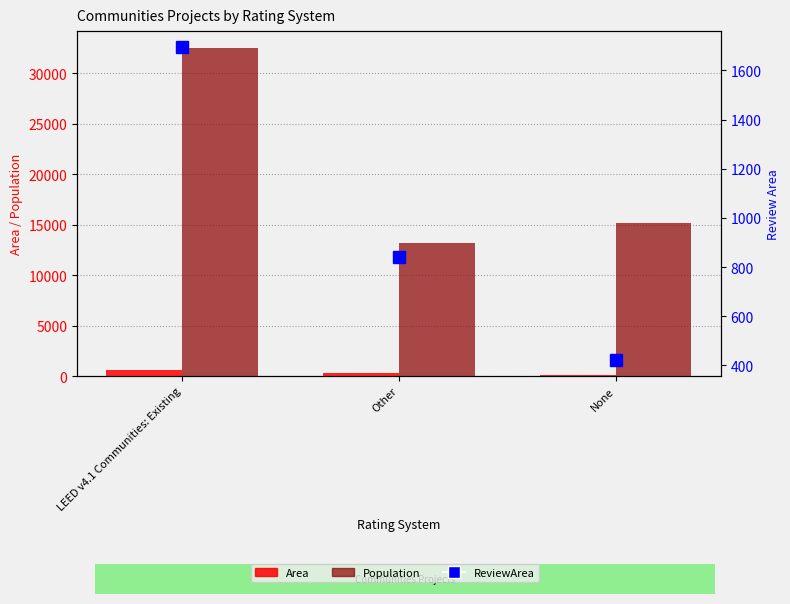

List the series in order of their peak value, highest first.

Population, ReviewArea, Area